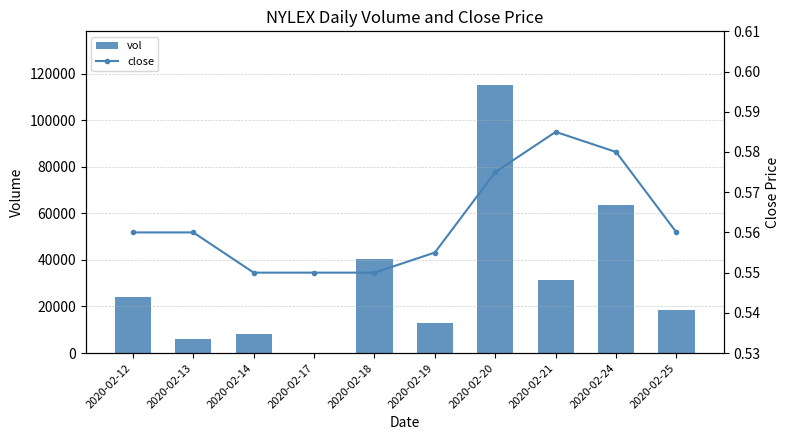

At which label does vol reach its peak?

2020-02-20